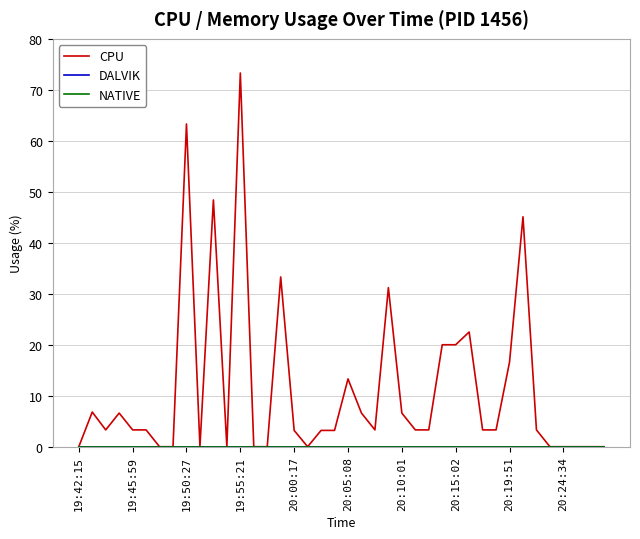

Is this an area chart (filled region under the line)?

No